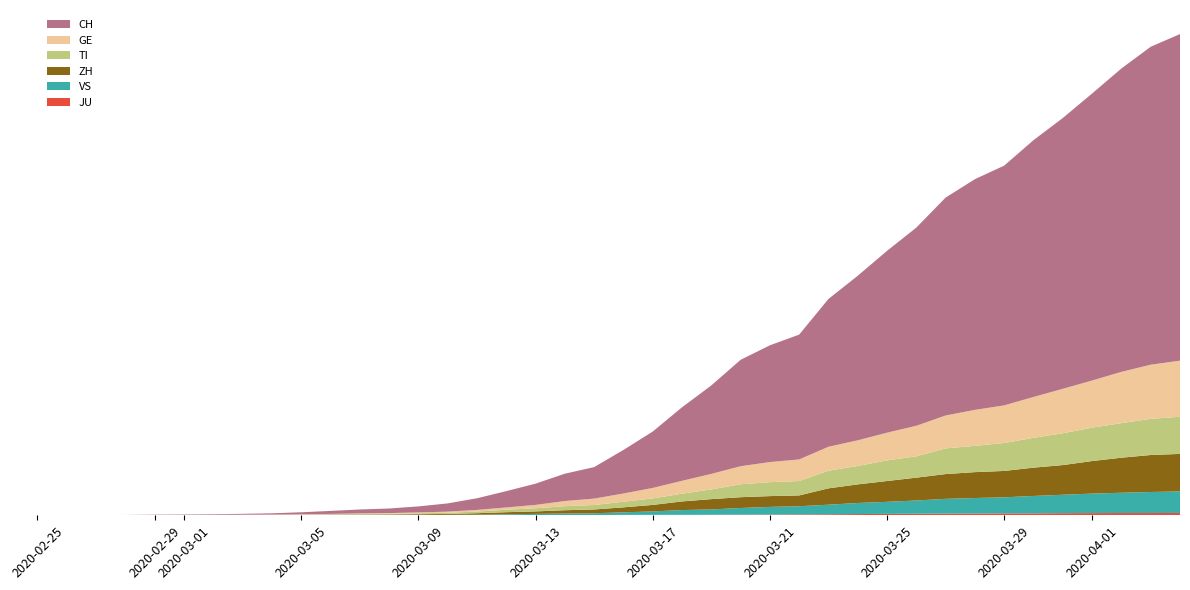

Reading left to right, extract all data points from this chart.

GE: 0=0	1=1	2=1	3=4	4=8	5=9	6=10	7=13	8=14	9=17	10=25	11=38	12=39	13=55	14=75	15=108	16=149	17=221	18=339	19=421	20=542	21=689	22=844	23=1020	24=1185	25=1321	26=1420	27=1572	28=1688	29=1823	30=2009	31=2163	32=2366	33=2473	34=2686	35=2922	36=3099	37=3371	38=3560	39=3690
TI: 0=0	1=1	2=1	3=1	4=2	5=2	6=4	7=8	8=13	9=25	10=28	11=41	12=49	13=61	14=75	15=108	16=163	17=206	18=265	19=293	20=368	21=426	22=511	23=638	24=849	25=916	26=945	27=1162	28=1209	29=1354	30=1401	31=1688	32=1727	33=1837	34=1962	35=2091	36=2195	37=2271	38=2377	39=2442
ZH: 0=0	1=2	2=2	3=2	4=6	5=7	6=10	7=13	8=15	9=23	10=29	11=34	12=40	13=49	14=62	15=101	16=140	17=163	18=218	19=250	20=326	21=429	22=568	23=679	24=711	25=711	26=711	27=1075	28=1223	29=1370	30=1502	31=1629	32=1703	33=1735	34=1861	35=1952	36=2141	37=2305	38=2433	39=2466
VS: 0=0	1=0	2=0	3=1	4=1	5=2	6=3	7=3	8=4	9=5	10=6	11=7	12=12	13=17	14=22	15=30	16=53	17=76	18=98	19=115	20=172	21=225	22=312	23=349	24=436	25=498	26=535	27=628	28=728	29=793	30=874	31=968	32=1017	33=1055	34=1144	35=1211	36=1282	37=1334	38=1383	39=1416
JU: 0=0	1=0	2=1	3=1	4=1	5=1	6=1	7=2	8=2	9=4	10=4	11=5	12=5	13=7	14=7	15=7	16=12	17=17	18=18	19=19	20=25	21=29	22=32	23=36	24=44	25=54	26=61	27=69	28=82	29=92	30=100	31=114	32=119	33=127	34=128	35=140	36=145	37=149	38=149	39=154
CH: 0=0	1=2	2=6	3=13	4=23	5=29	6=40	7=59	8=83	9=125	10=197	11=257	12=302	13=395	14=541	15=765	16=1071	17=1397	18=1797	19=2070	20=2862	21=3707	22=4832	23=5816	24=6997	25=7677	26=8208	27=9718	28=10821	29=11957	30=13031	31=14330	32=15169	33=15767	34=16886	35=17807	36=18871	37=19949	38=20905	39=21473